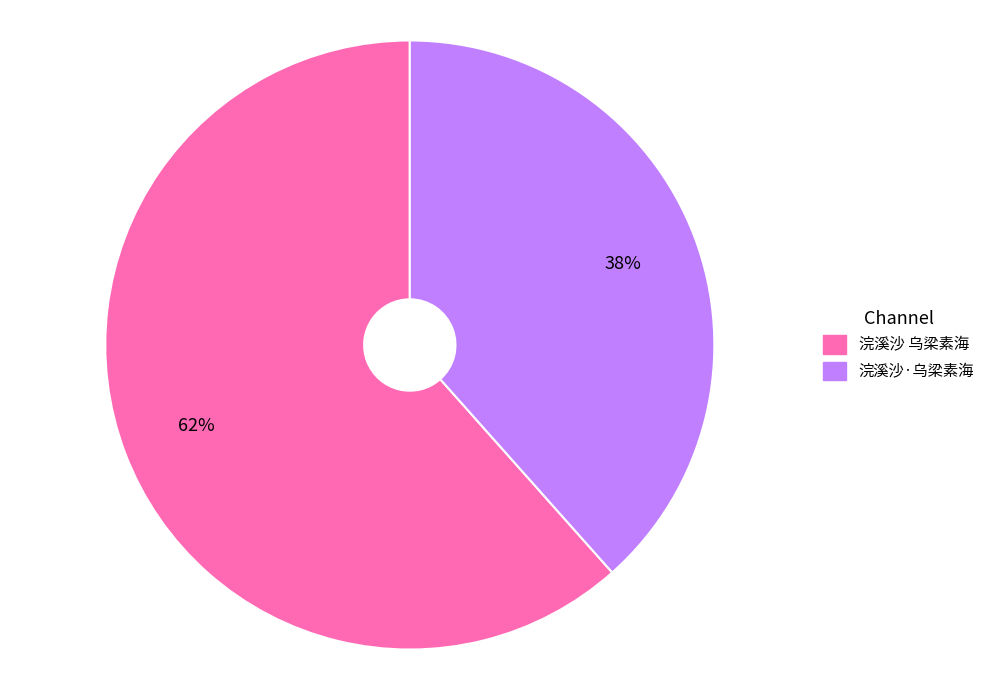

Between 浣溪沙 乌梁素海 and 浣溪沙·乌梁素海, which is larger?

浣溪沙 乌梁素海